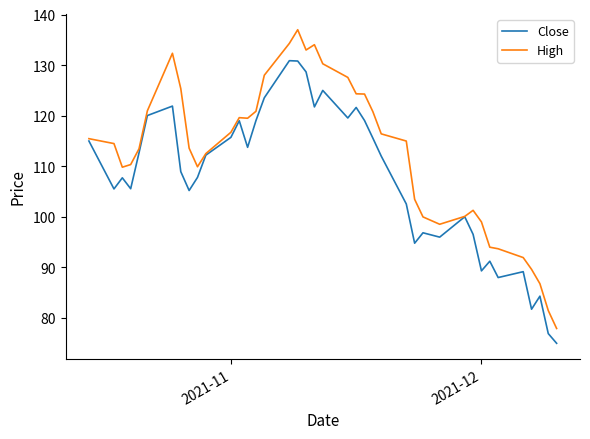

What is the lowest value of the High series?

77.9